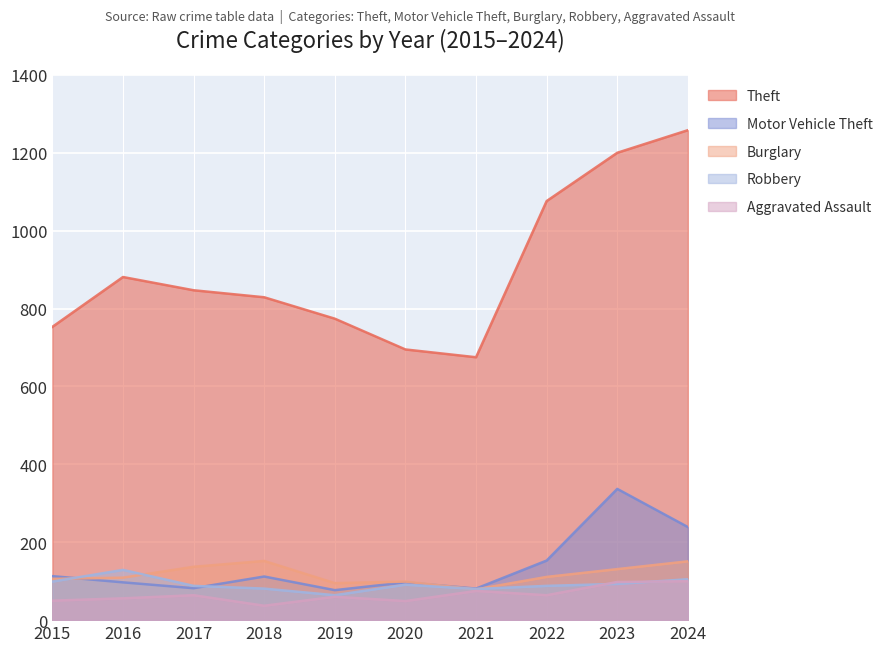

What is the lowest value of the Motor Vehicle Theft series?

77